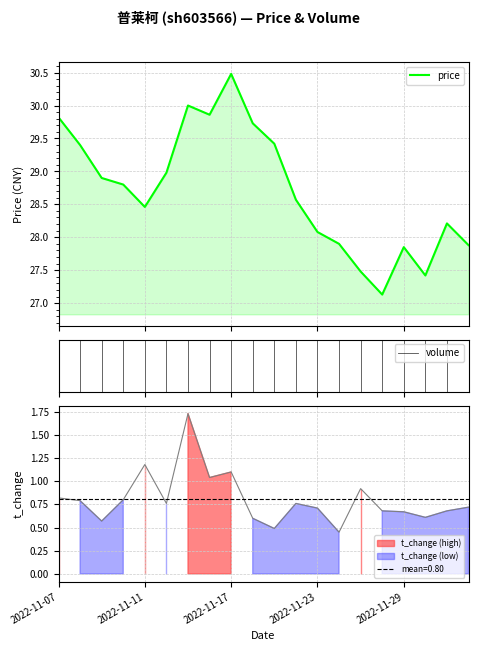

True or false: price has more than 0 interior local peaks.

True